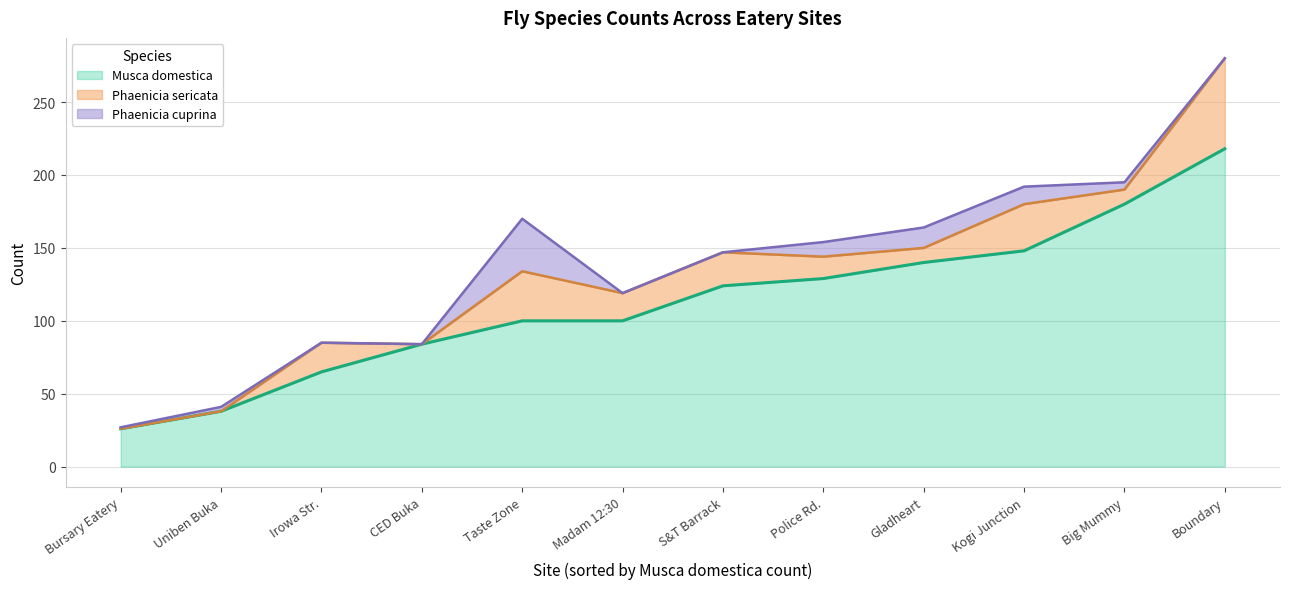

Which series has the largest range (max minus min)?

Musca domestica